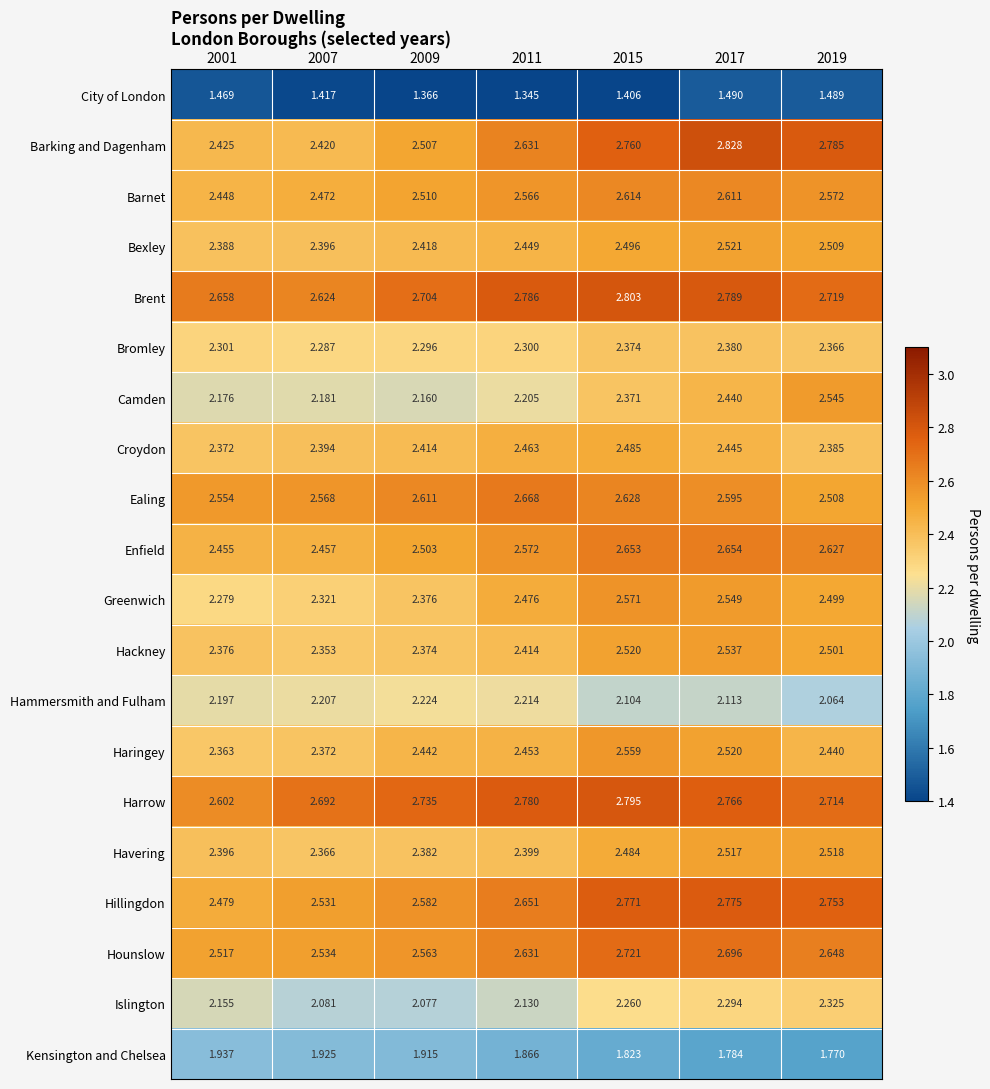

How many distinct data groups are displayed?

20